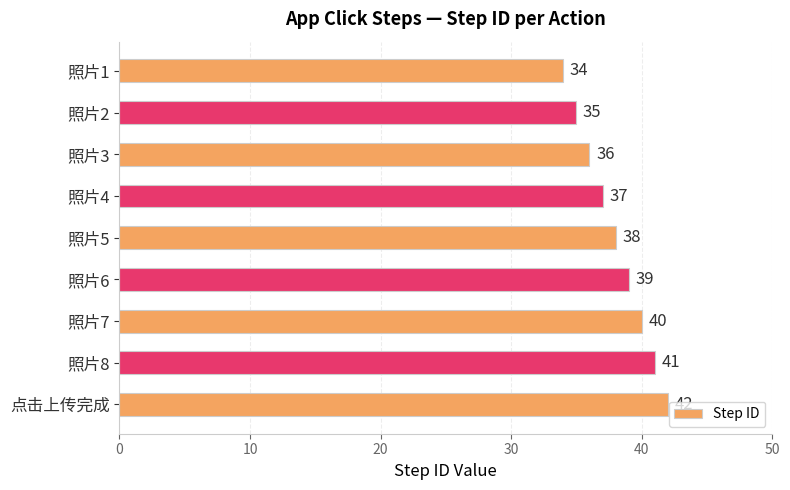

What is the sum of all values?

342